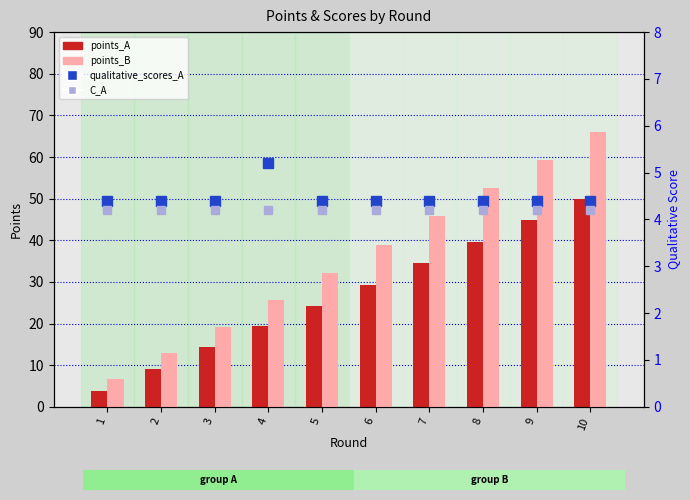

The qualitative_scores_A series shows 2.2 at 6. True or false?

False